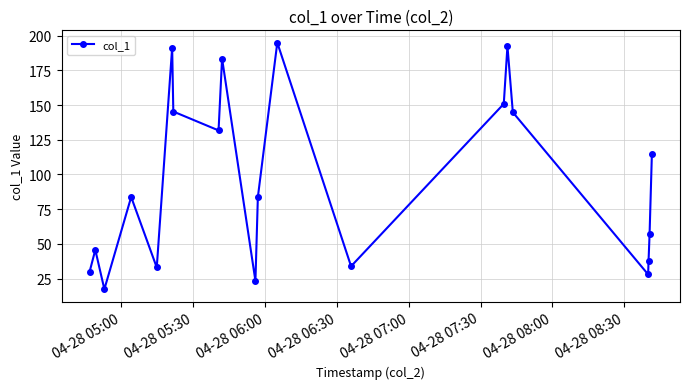

How many points are lower than both their immediate neighbors (excluding endpoints)?

6